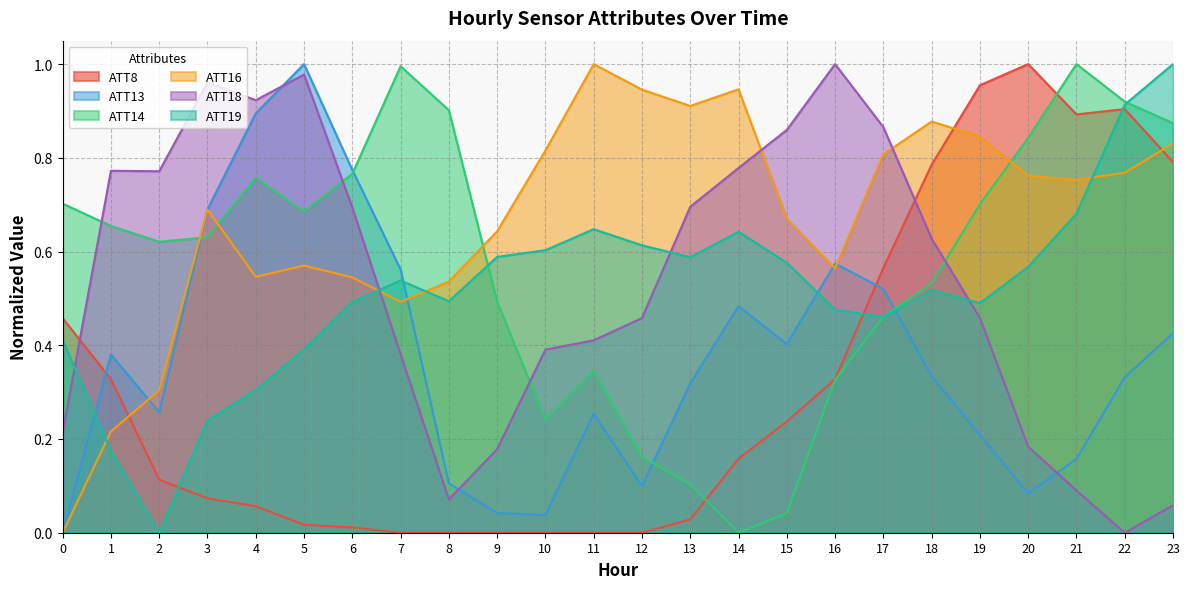

What is the total value across all series at 10?

2.1